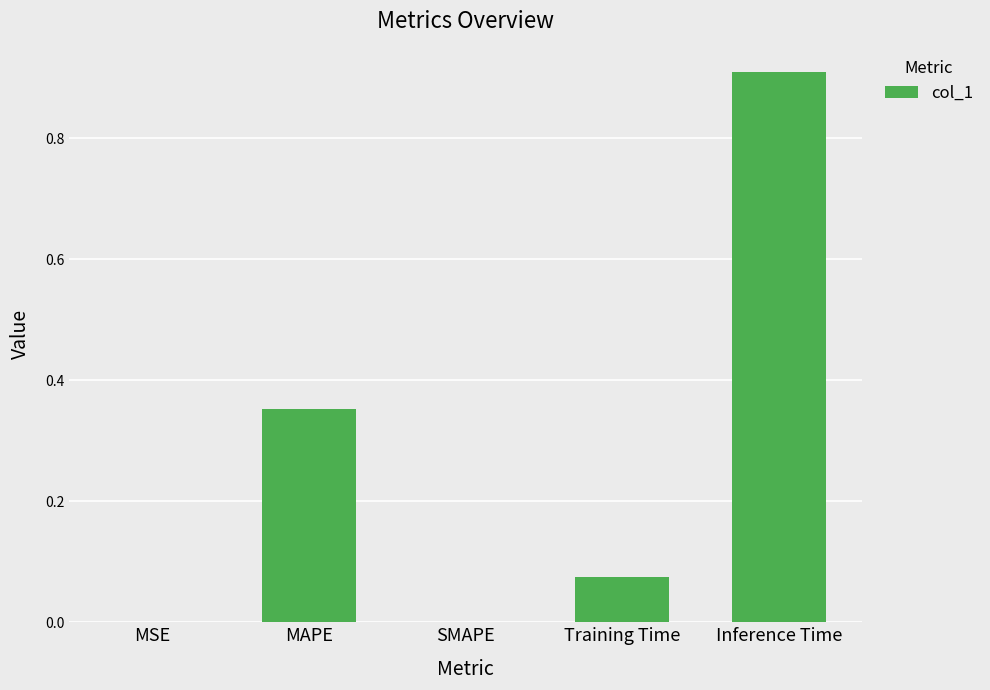

True or false: the data shows 0.5 at MAPE.

False